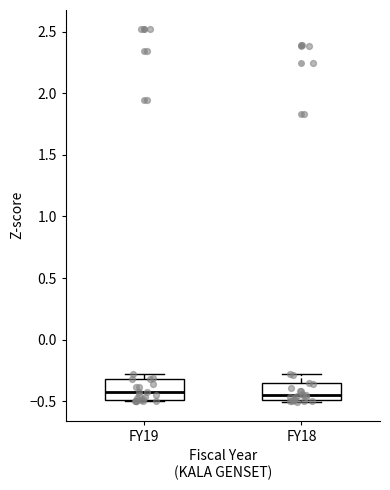

Reading left to right, transcribe this box plot: for each box, give where its median line is, the range the box spans, and where its two whiskers end, as read against the y-axis. The values are not printed on the chart, so give them approximately, as read against the axis.

FY19: median -0.45, box -0.50 to -0.30, whiskers -0.50 to -0.30 (just above the box's upper edge)
FY18: median -0.45, box -0.50 to -0.35, whiskers -0.50 (just below the box's lower edge) to -0.30